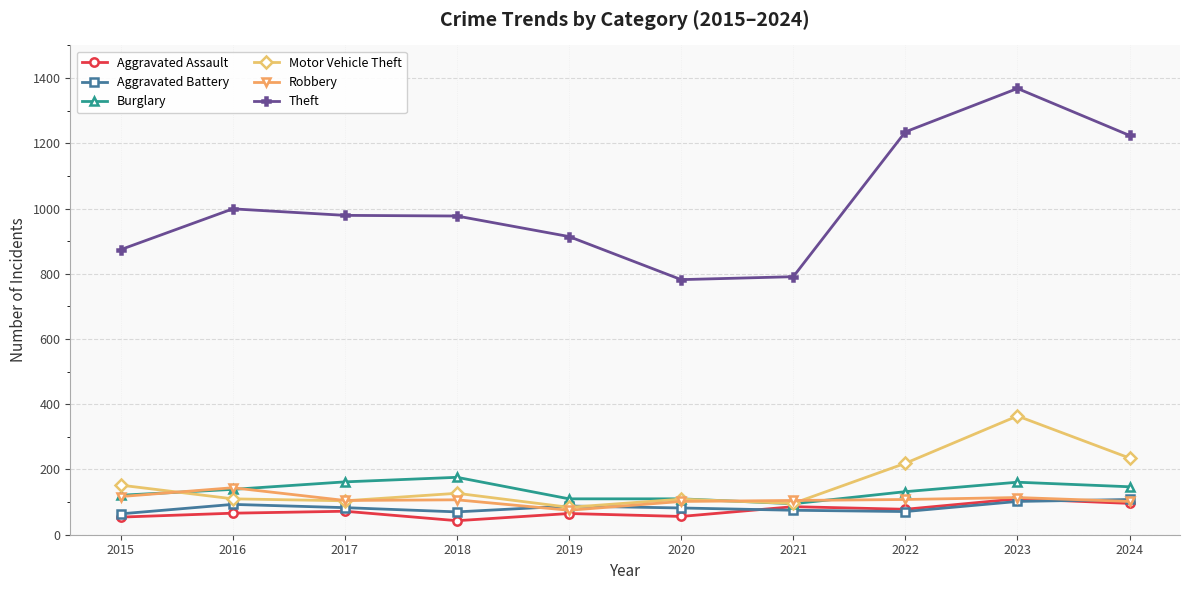

True or false: Theft has more than 1 points higher than both neighbors.

True